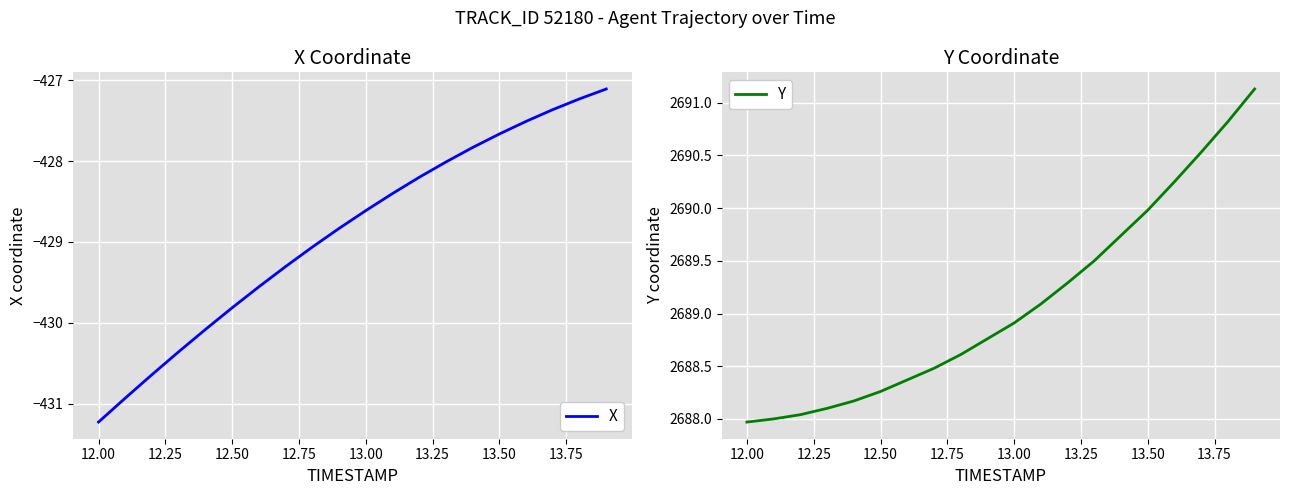

What is the average value of the Y series?

2689.1